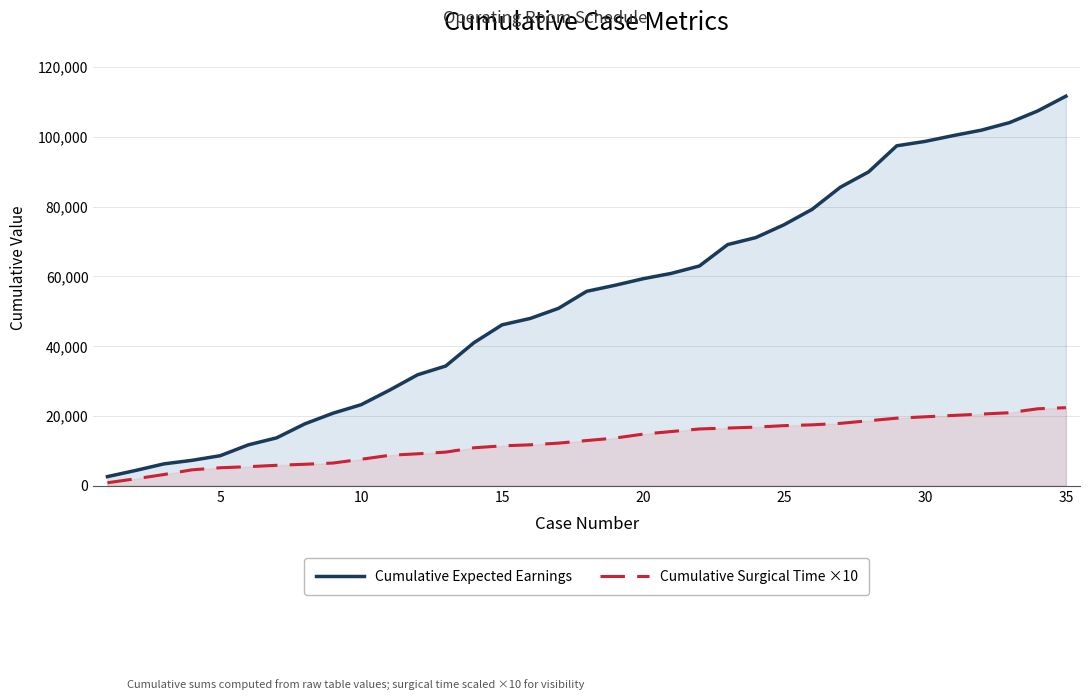

Rank the series by their average value, from highest to lowest.

Cumulative Expected Earnings, Cumulative Surgical Time ×10